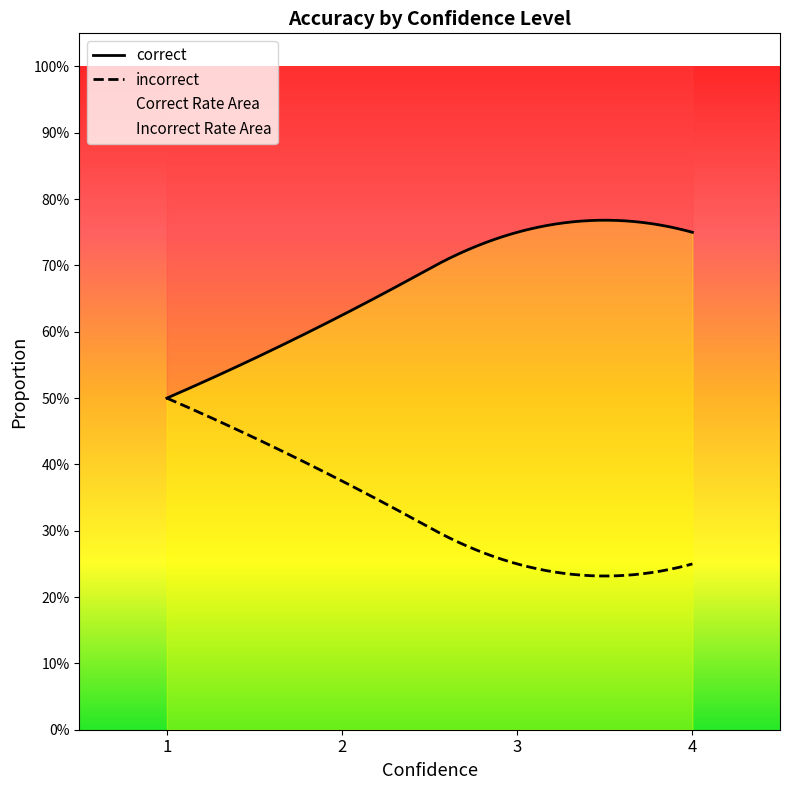

True or false: incorrect has more than 2 interior local peaks.

False